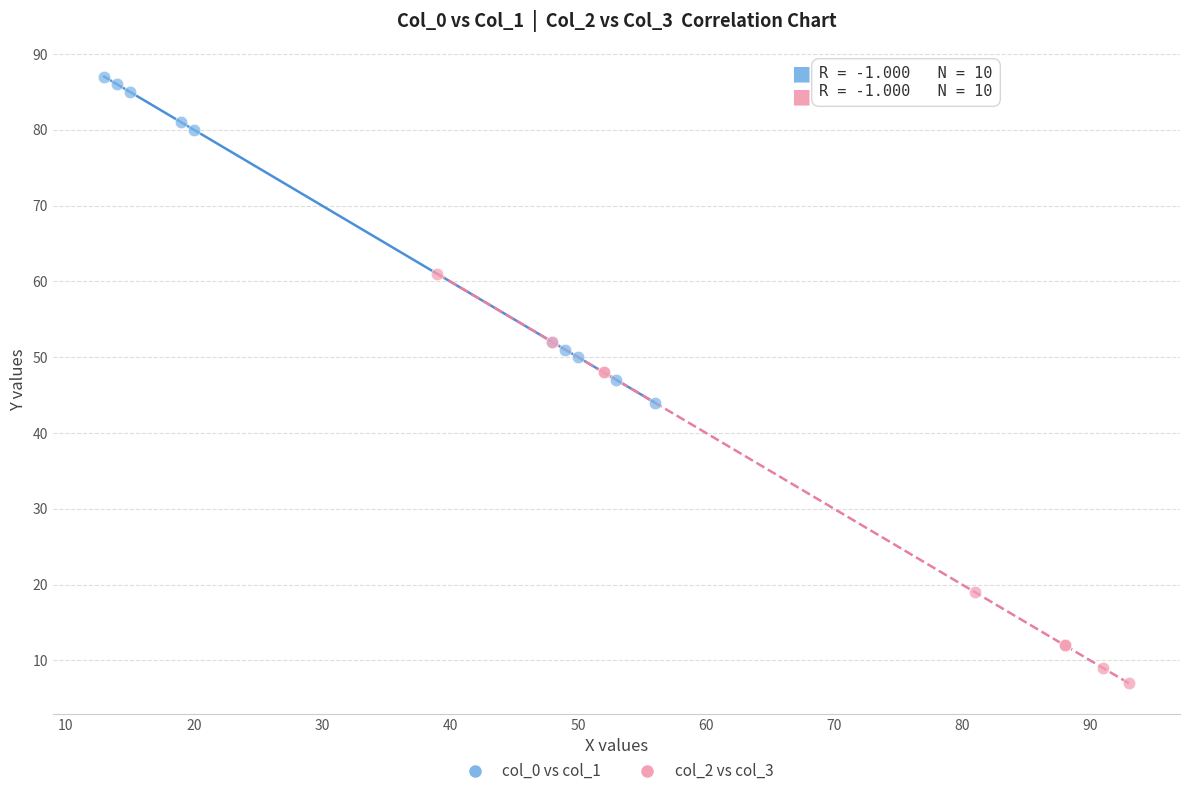

Which series has the largest Y range (max minus min)?

col_2 vs col_3